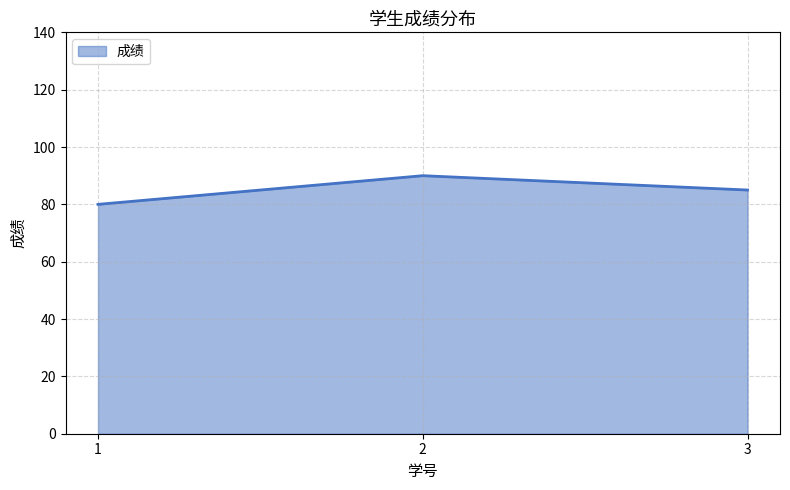

What is the greatest value displayed?

90